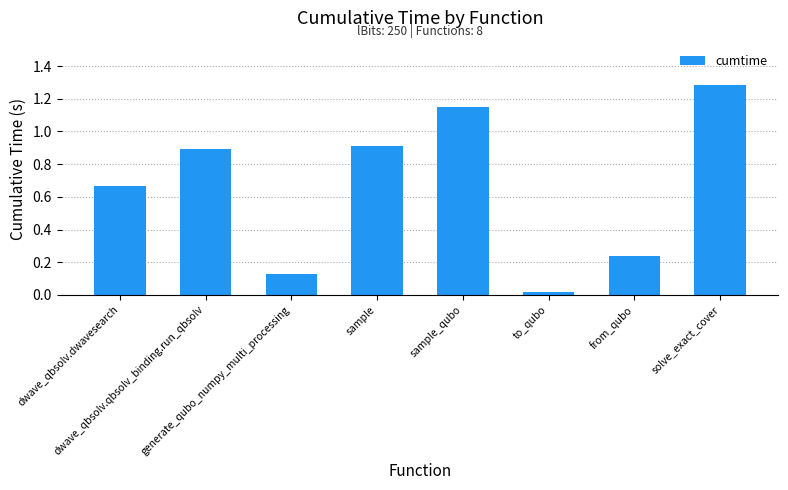

At which label is the value closest to 0?

to_qubo